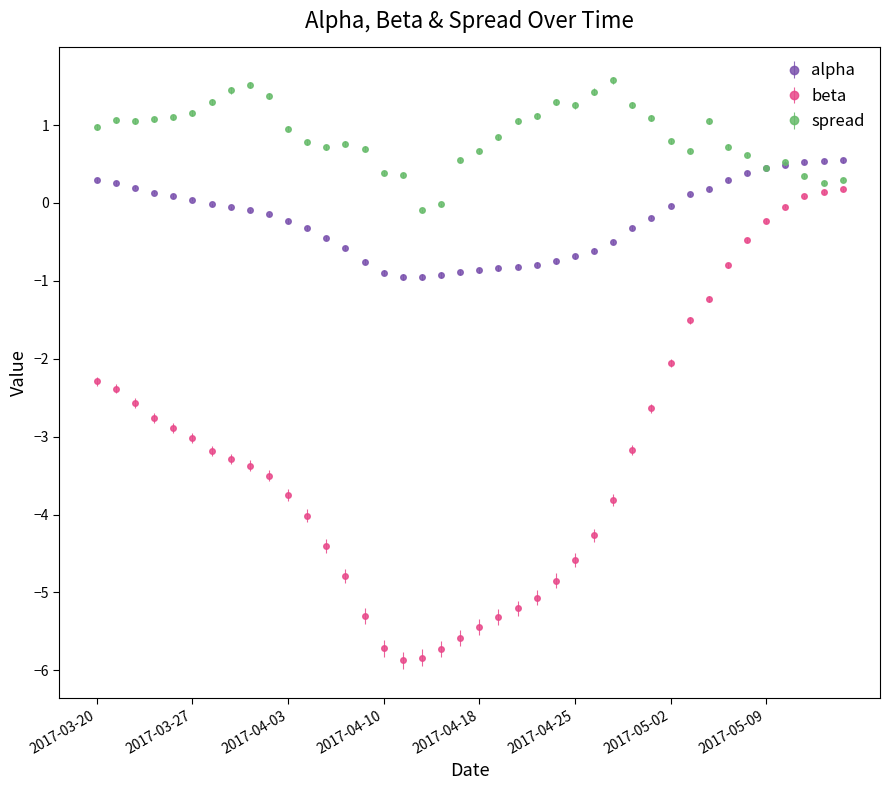

What is the minimum value shown in the chart?

-5.9